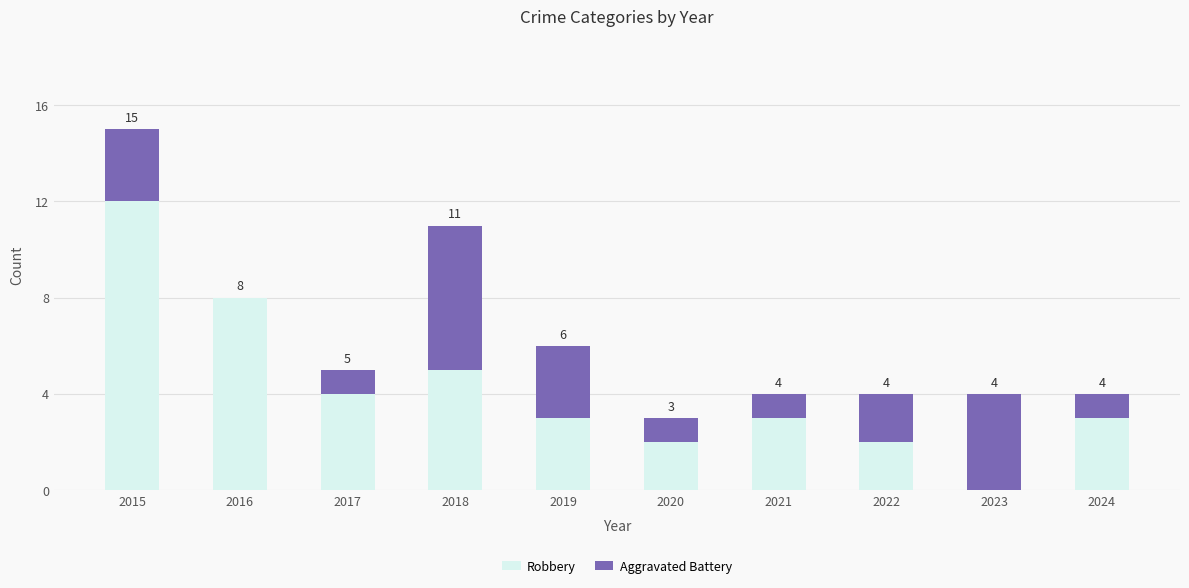

What are all the series names shown in the legend?

Robbery, Aggravated Battery